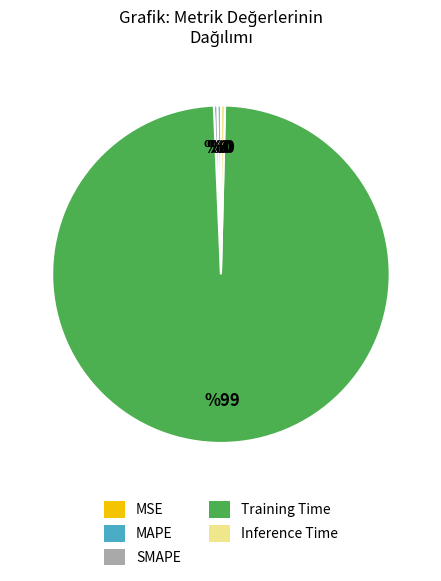

What is the largest slice in the pie chart?

Training Time